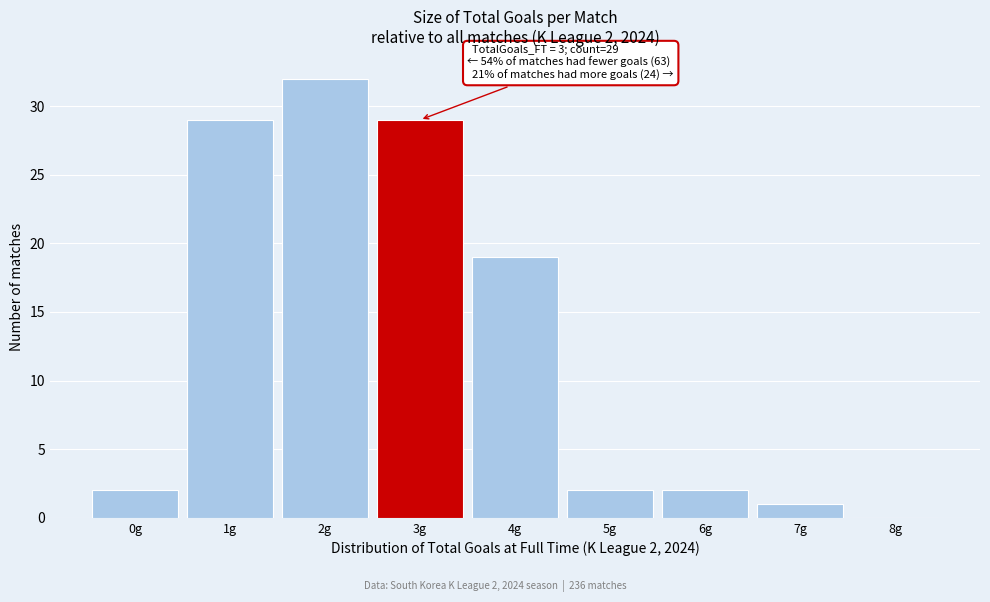

Which range on the x-axis has the tallest bar?

1.5 to 2.5